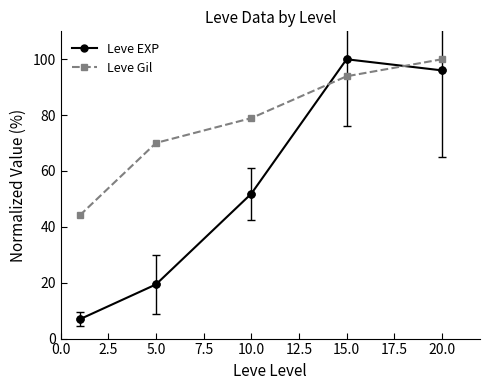

What is the value of the Leve Gil point at the 1st from the left?

44.1